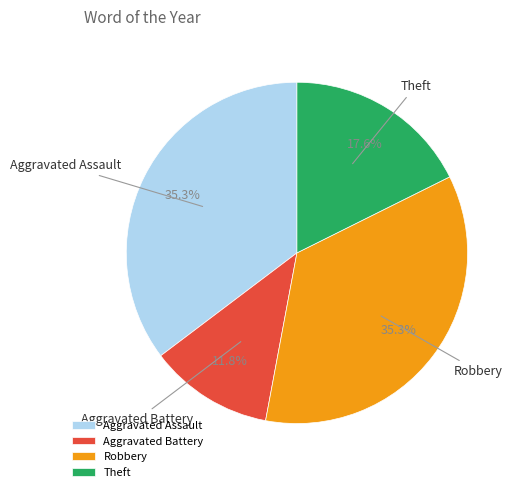

The Aggravated Battery slice represents 12% of the pie. True or false?

True